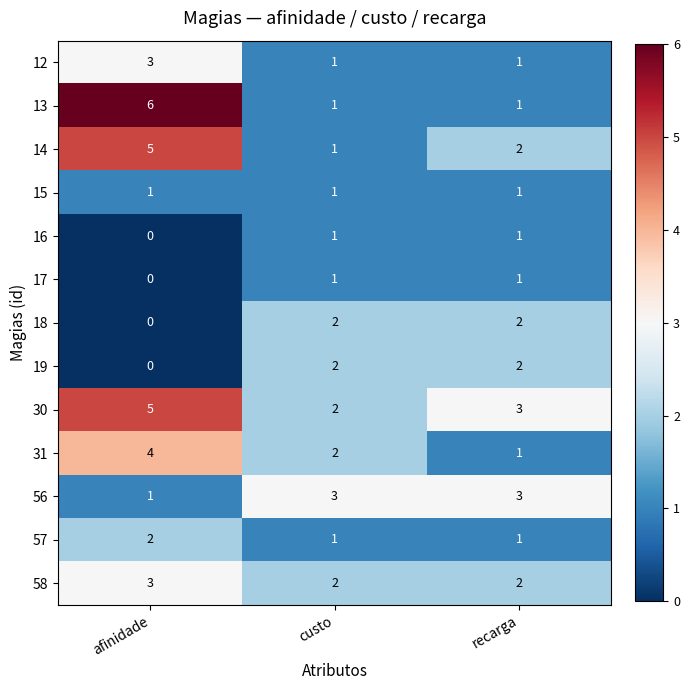

At how many categories does at least one series exceed 1?

3